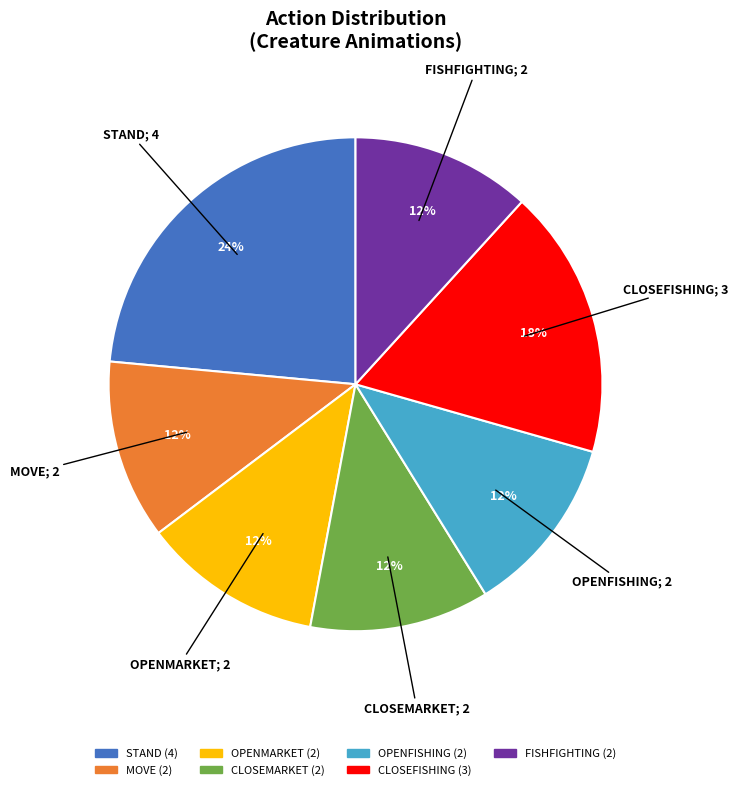

To the nearest percent, what is the difference between the largest and smallest slice percentages?

12%